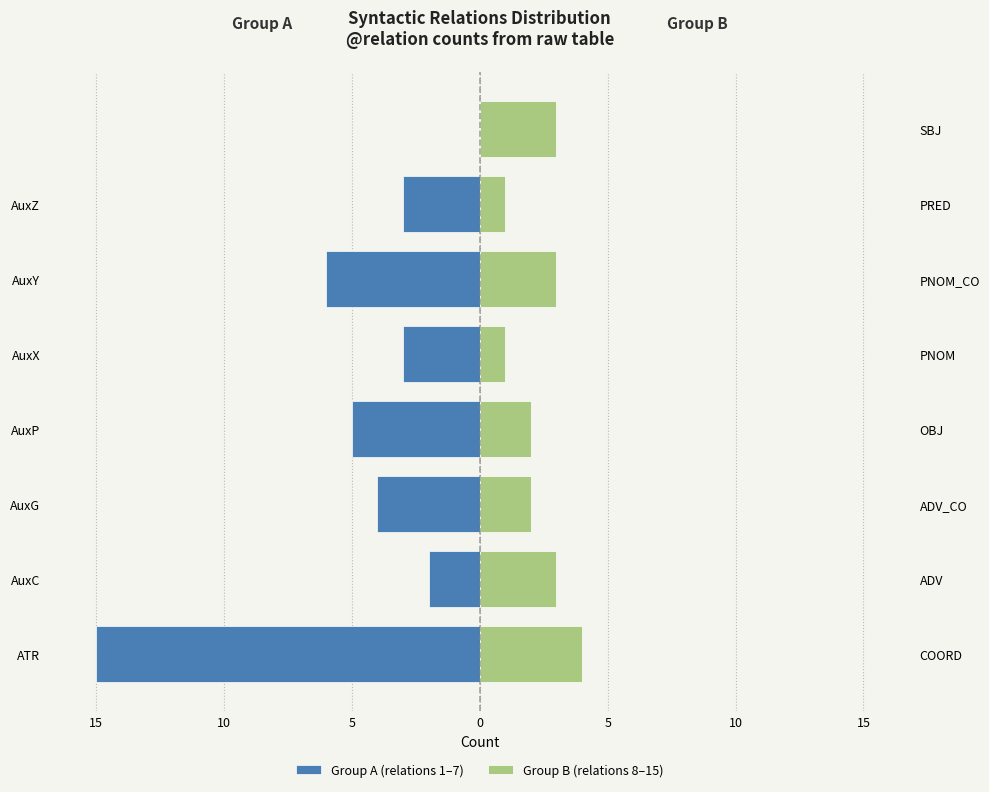

Count the Group B (relations 8–15) values in the range 2 to 3.

5